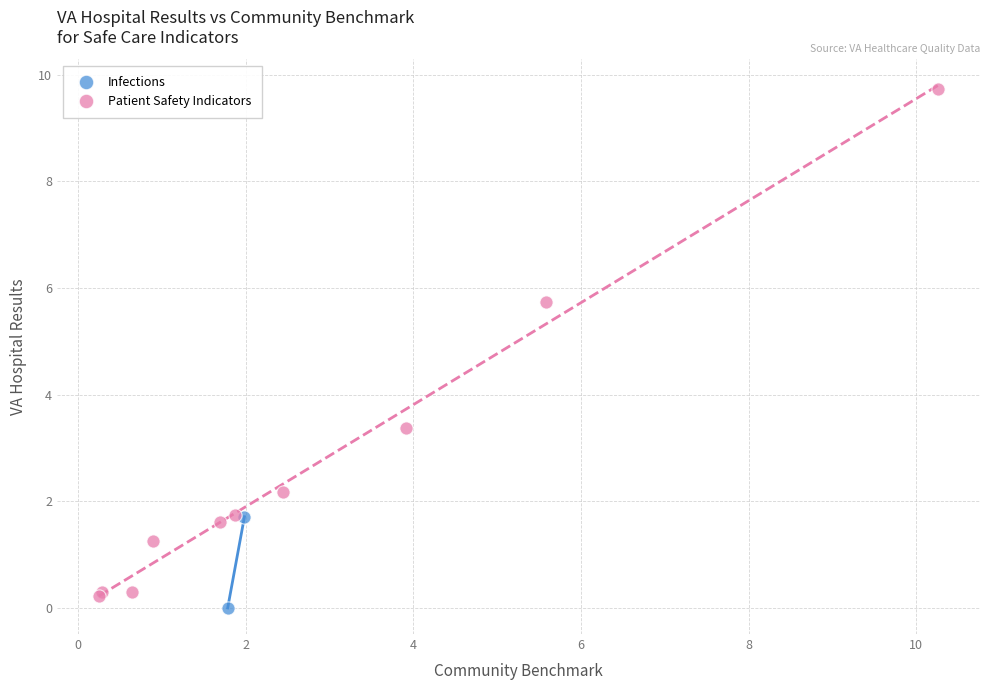

What are all the series names shown in the legend?

Infections, Patient Safety Indicators